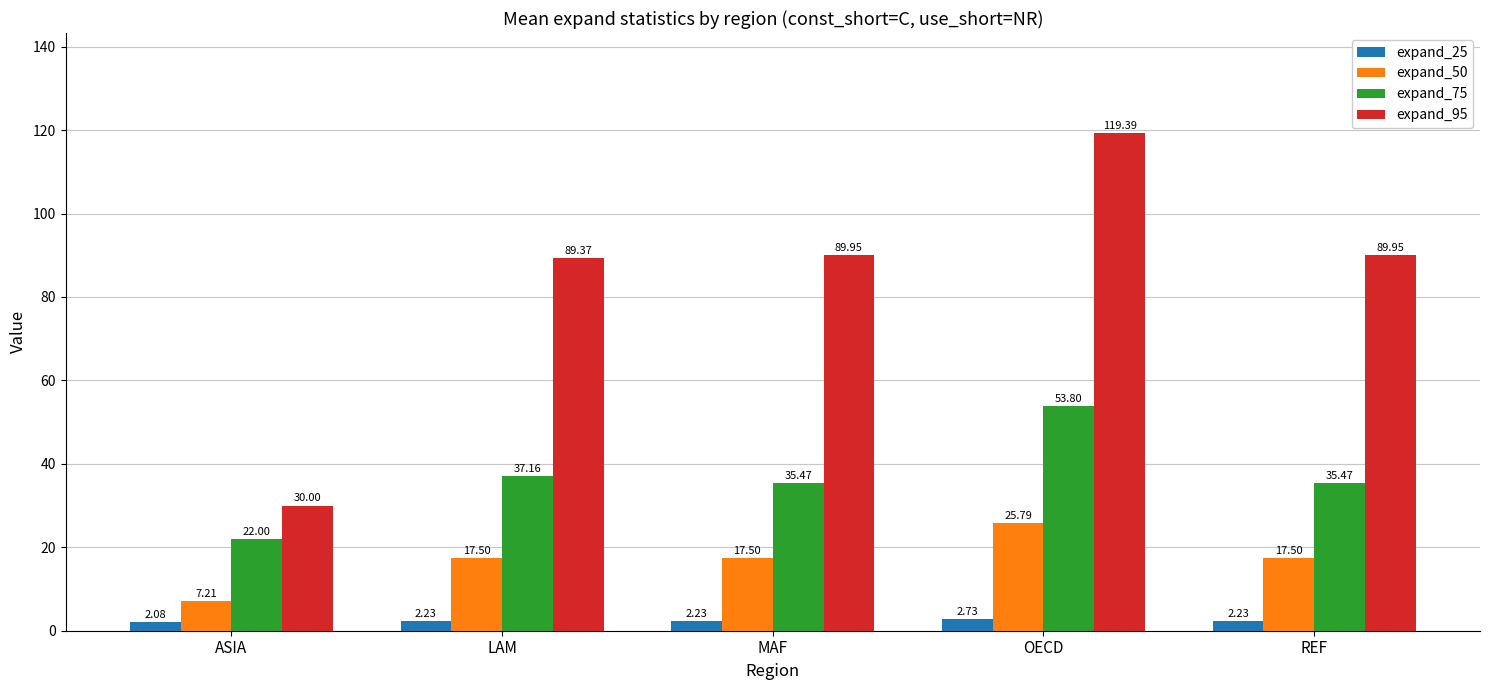

What is the sum of all expand_75 values?

183.9